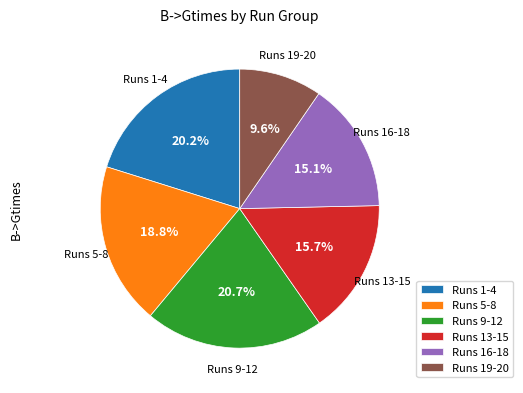

Rank the categories by value from highest to lowest.

Runs 9-12, Runs 1-4, Runs 5-8, Runs 13-15, Runs 16-18, Runs 19-20